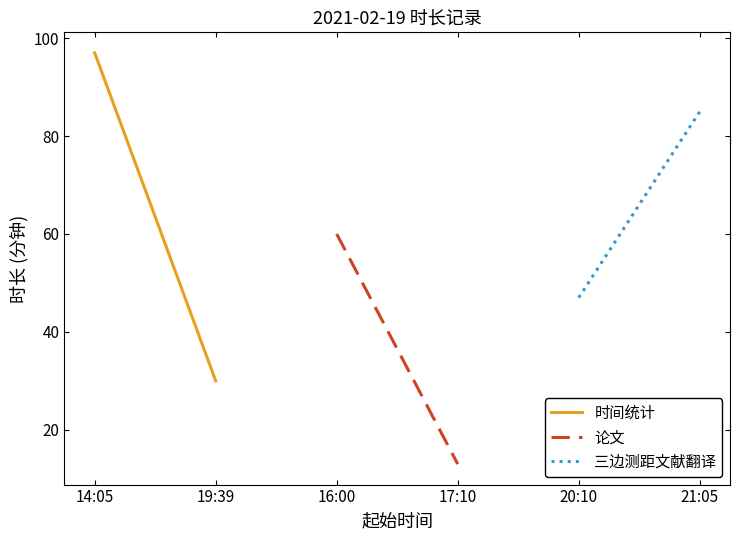

What is the greatest value displayed?

97